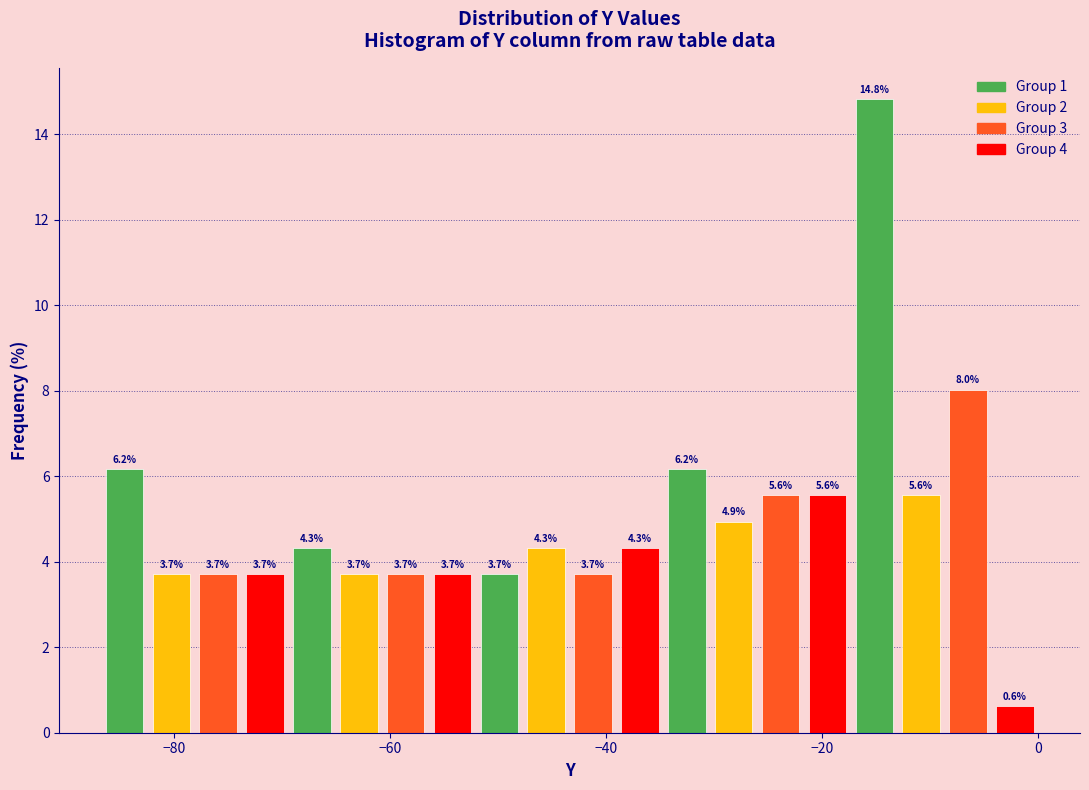

Read against the x-axis, roughly where is the centre of the tallest bar?

-16